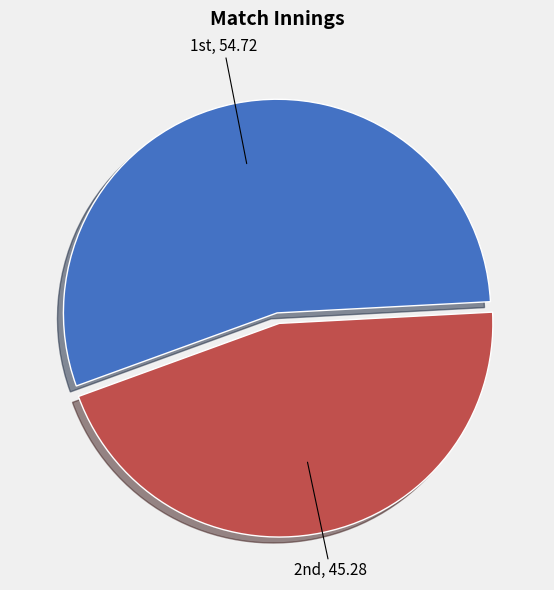

How many slices are in this pie chart?

2